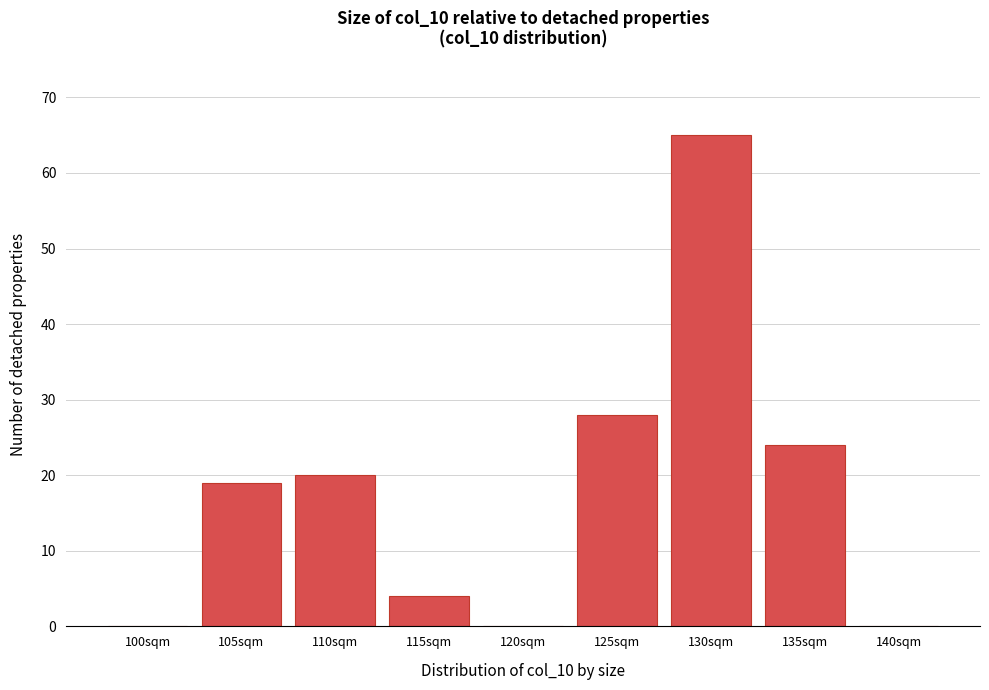

Reading right to left, list all the values displayed in this chart.

140sqm=0	135sqm=24	130sqm=65	125sqm=28	120sqm=0	115sqm=4	110sqm=20	105sqm=19	100sqm=0